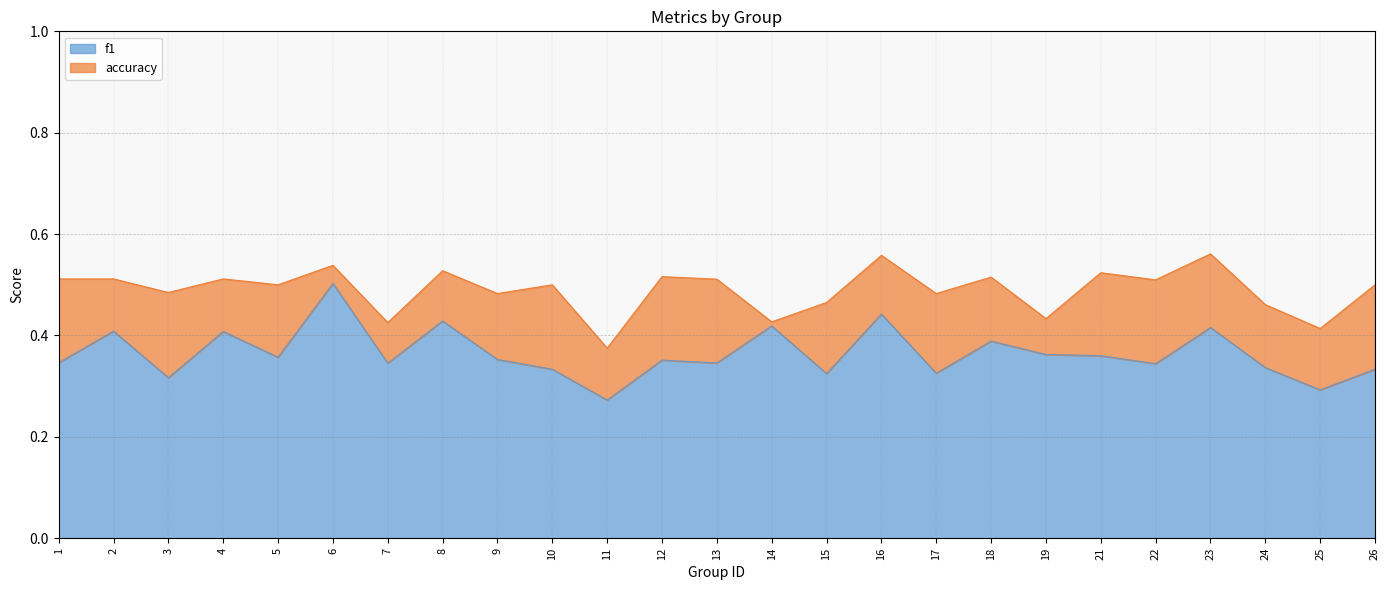

Where is the first local minimum for accuracy?

3